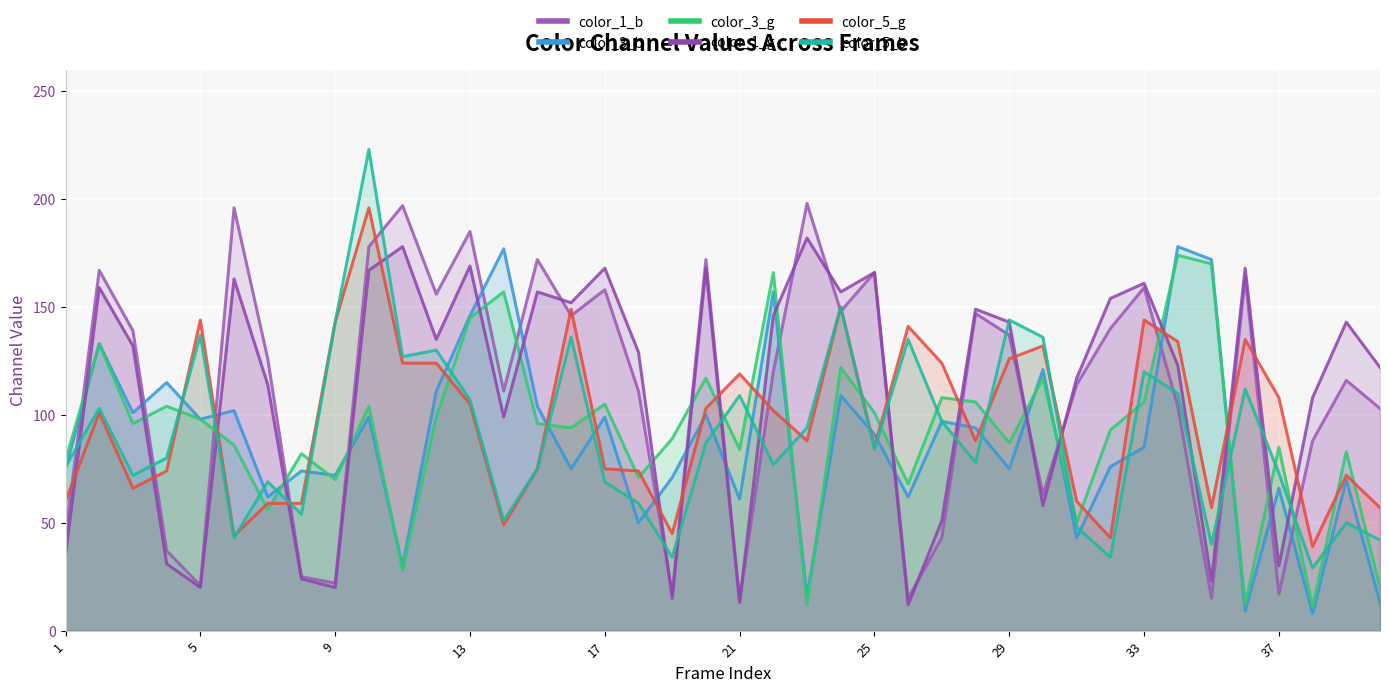

Which has a higher value, 15 or 16?

15